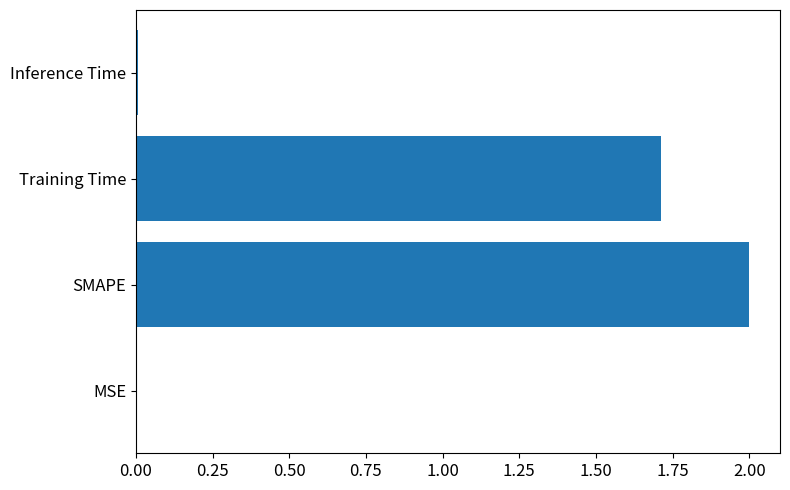

What value does the data have at Training Time?

1.7